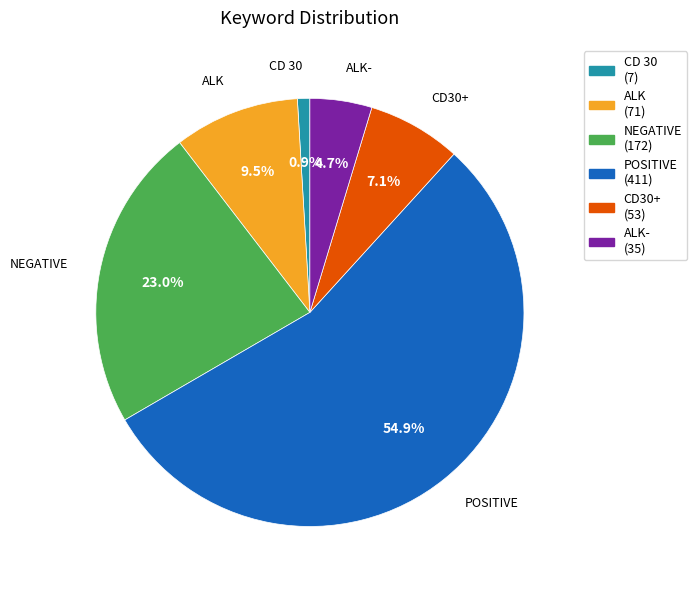

Which slice is the largest?

POSITIVE